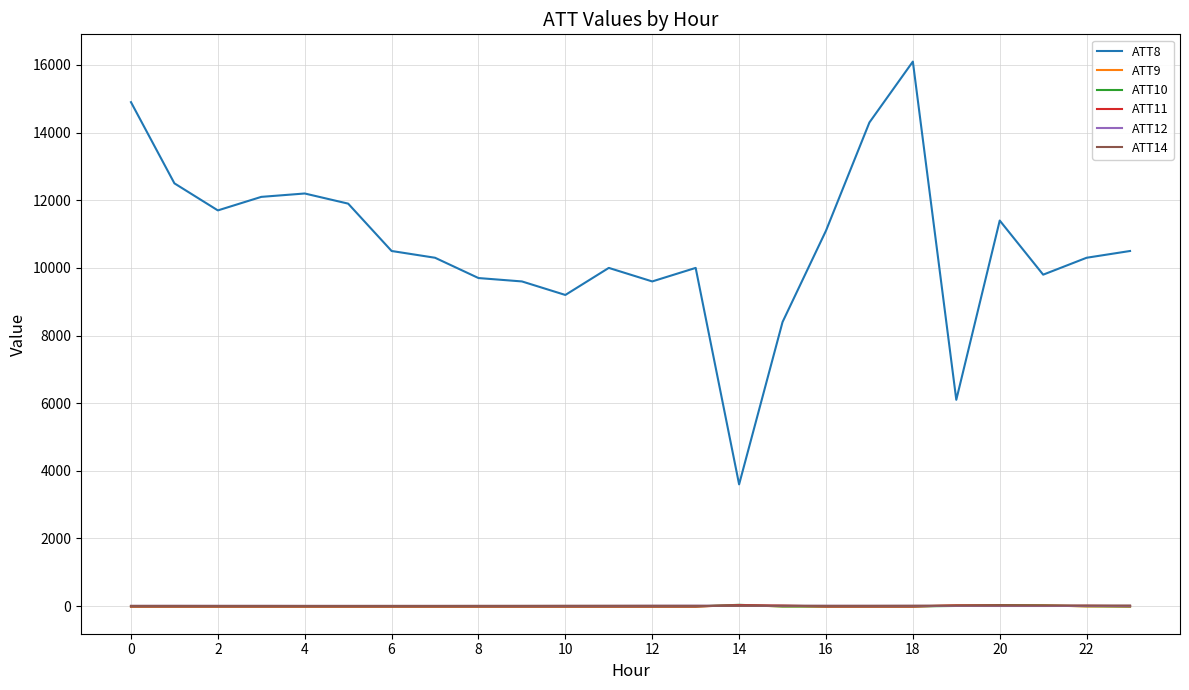

True or false: ATT10 and ATT8 cross at least once.

False